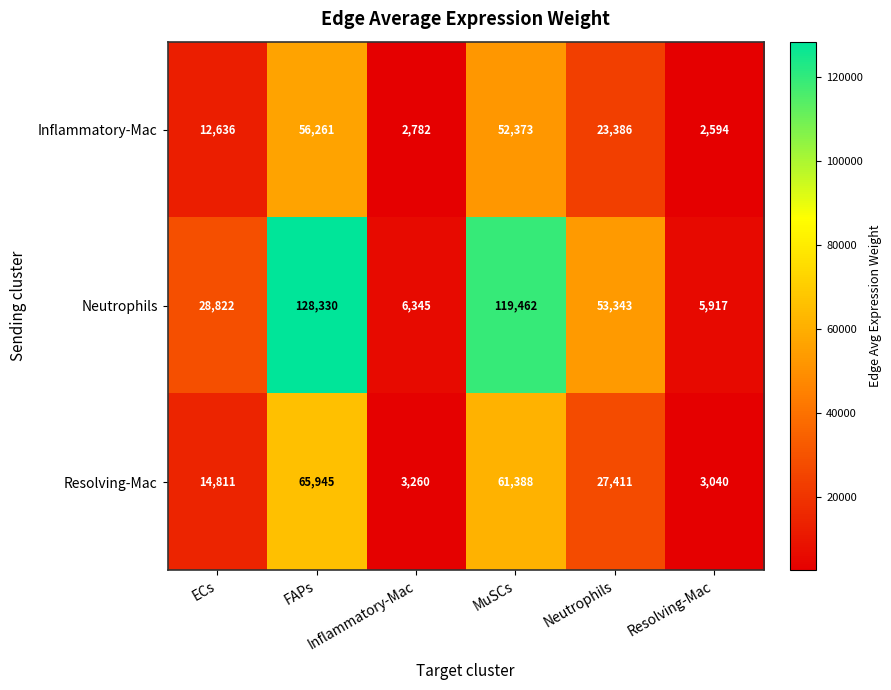

Rank the series by their maximum value, from lowest to highest.

Inflammatory-Mac, Resolving-Mac, Neutrophils